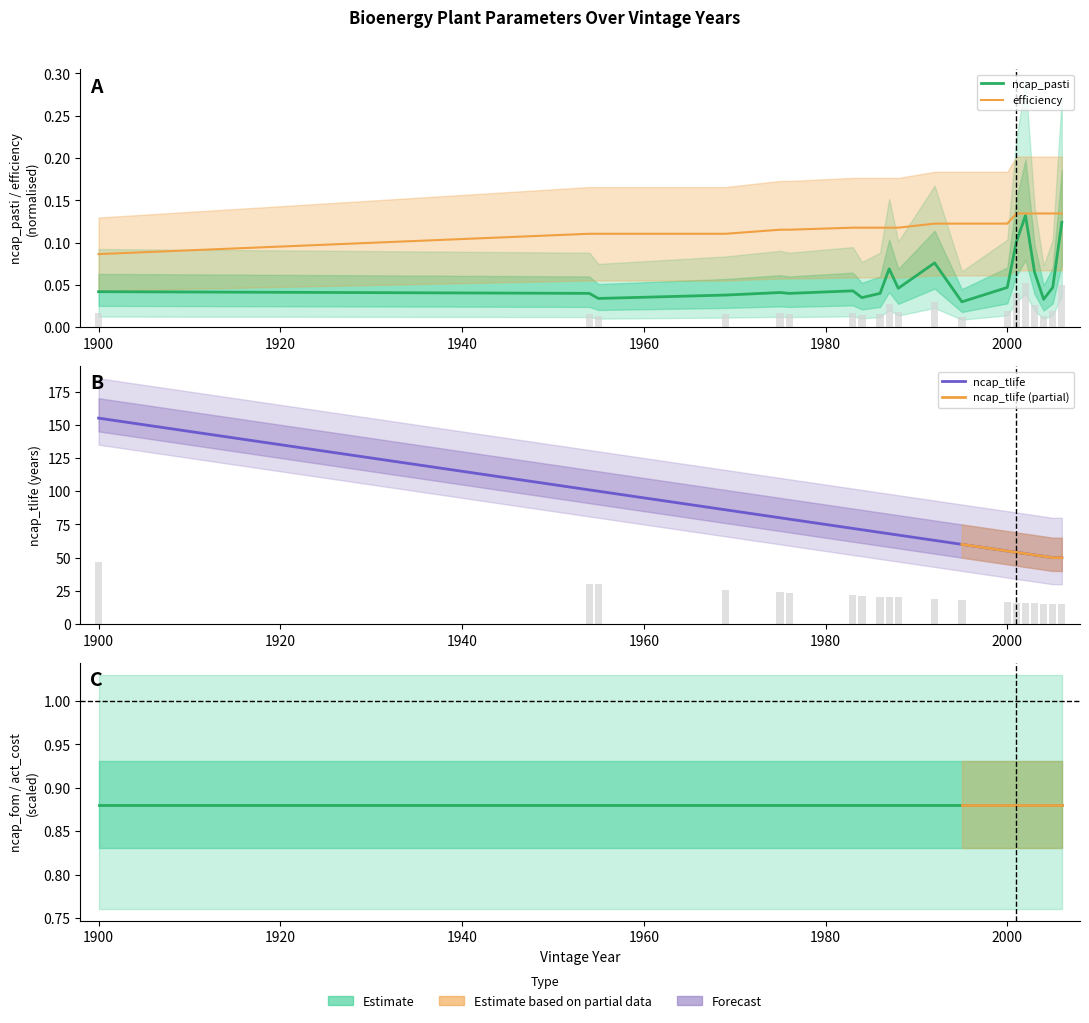

At which category is the sum across all series the highest?

1900